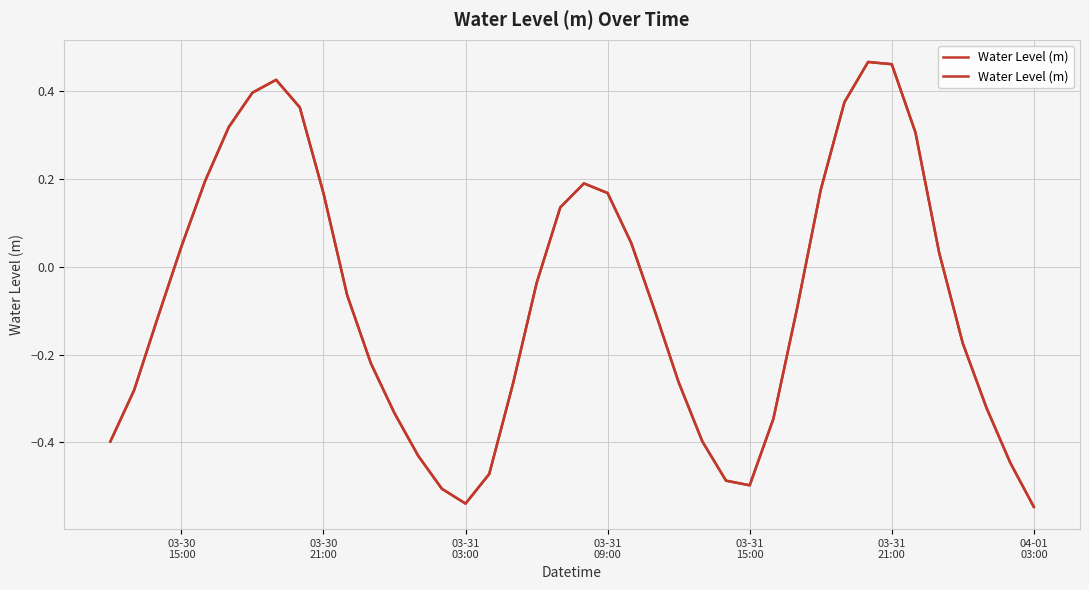

What is the average value?

-0.1